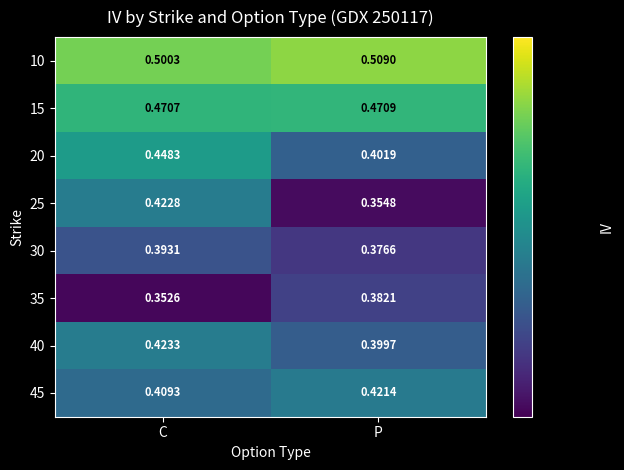

List the series in order of their peak value, highest first.

10, 15, 20, 40, 25, 45, 30, 35